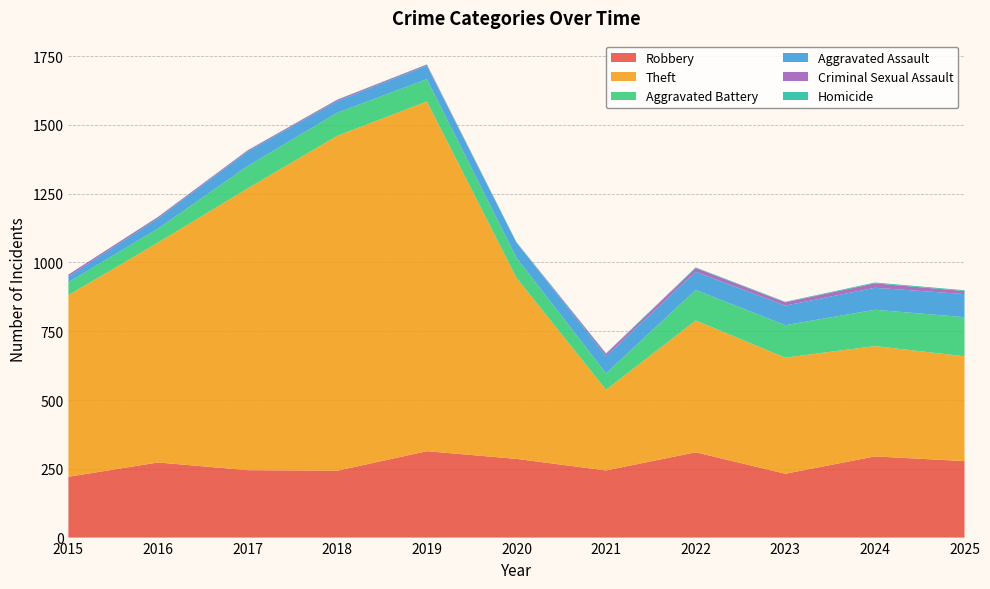

Reading right to left, what are all the values shown in this chart?

Robbery: 2025=278	2024=295	2023=232	2022=310	2021=244	2020=286	2019=314	2018=243	2017=245	2016=273	2015=221
Theft: 2025=381	2024=401	2023=422	2022=479	2021=293	2020=658	2019=1271	2018=1217	2017=1024	2016=799	2015=660
Aggravated Battery: 2025=142	2024=132	2023=118	2022=111	2021=60	2020=73	2019=81	2018=84	2017=81	2016=51	2015=47
Aggravated Assault: 2025=84	2024=80	2023=71	2022=66	2021=62	2020=55	2019=49	2018=42	2017=53	2016=37	2015=21
Criminal Sexual Assault: 2025=11	2024=16	2023=12	2022=14	2021=9	2020=0	2019=4	2018=5	2017=4	2016=5	2015=7
Homicide: 2025=3	2024=3	2023=2	2022=2	2021=2	2020=2	2019=1	2018=1	2017=1	2016=1	2015=0